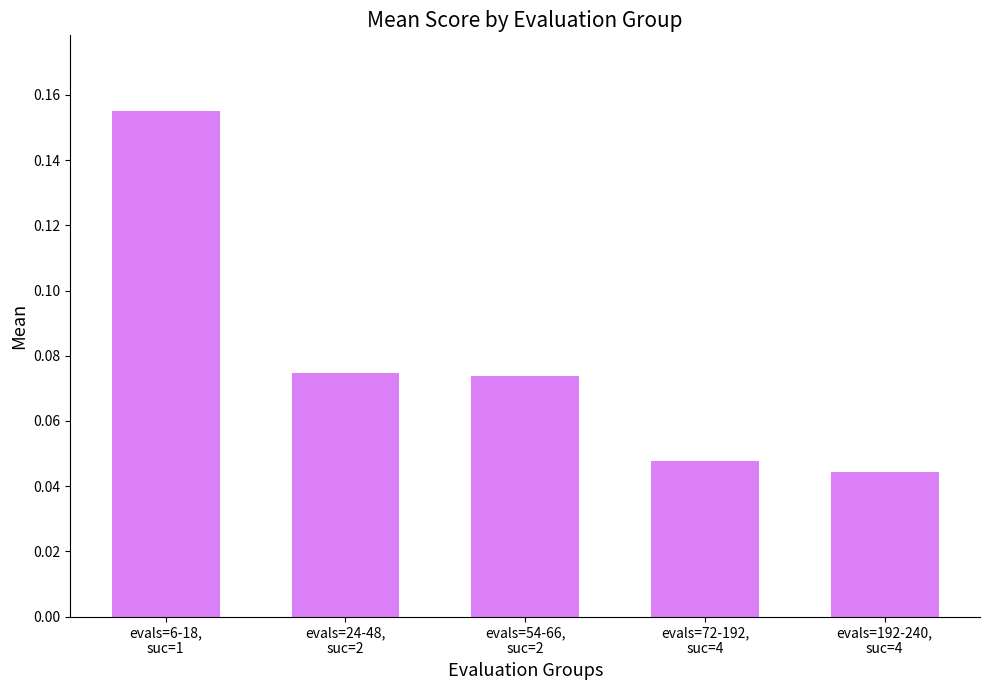

What is the sum of all values?

0.4